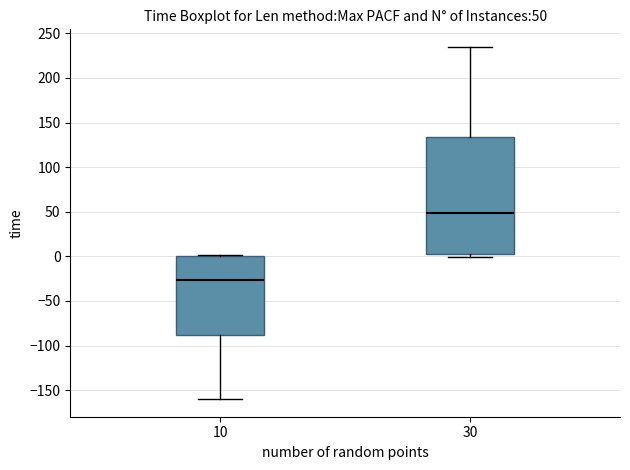

Which box is the tallest, from its lower edge to its upper edge?

30